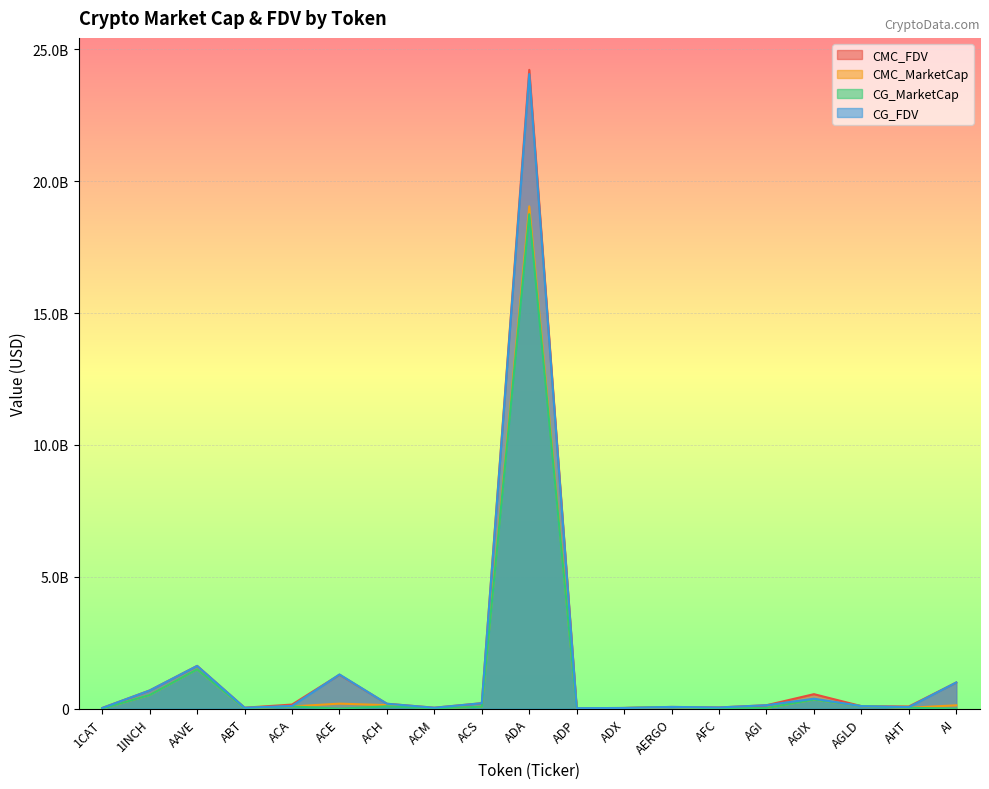

Reading left to right, list all the values displayed in this chart.

CMC_FDV: 28473785.9	692301855.4	1624072870.2	38803420.0	157840272.9	1288412040.3	188629704.8	38014745.1	209403642.6	24219728225.9	20119208.8	28047060.1	67646043.6	48132253.4	132183113.6	552161946.0	98123879.4	83921871.1	994088602.6
CMC_MarketCap: 0.0	521267032.8	1492687395.8	20560452.2	87378566.3	192556422.4	135494281.0	11476699.1	77629421.2	19045259969.8	4447181.5	26655464.7	60204978.8	11715729.8	23753563.2	345837069.9	98123879.4	35984242.3	129231518.3
CG_MarketCap: 0.0	520789386.0	1491522446.0	20428031.0	87650154.0	0.0	92896413.0	11456000.0	77484744.0	18746006340.0	4488087.0	27081617.0	60707140.0	11779088.0	25332452.0	345972375.0	98167791.0	36924361.0	0.0
CG_FDV: 28285740.0	691667487.0	1622801765.0	38543456.0	103904632.0	1298510856.0	187909018.0	37870292.0	209013230.0	24059075930.0	20304268.0	28201004.0	68210270.0	48340612.0	132257192.0	379497580.0	98167791.0	62136544.0	995138720.0